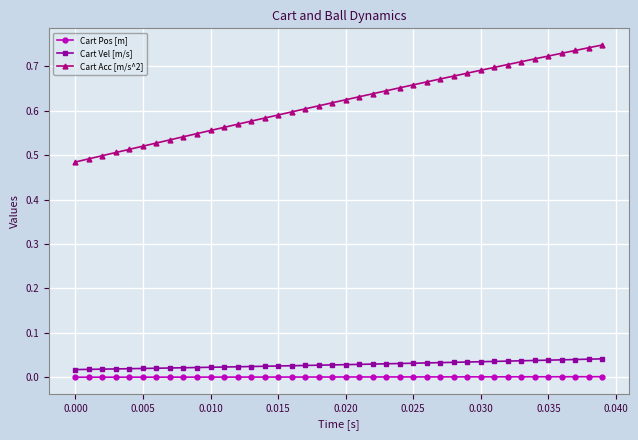

At how many categories does at least one series exceed 0?

40